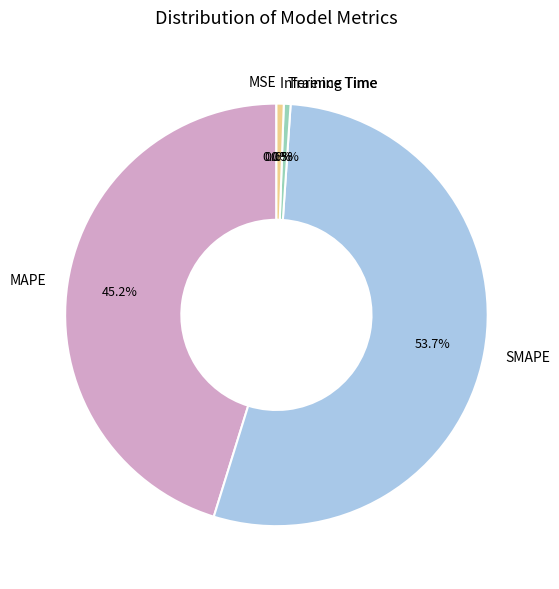

Between SMAPE and MAPE, which is larger?

SMAPE